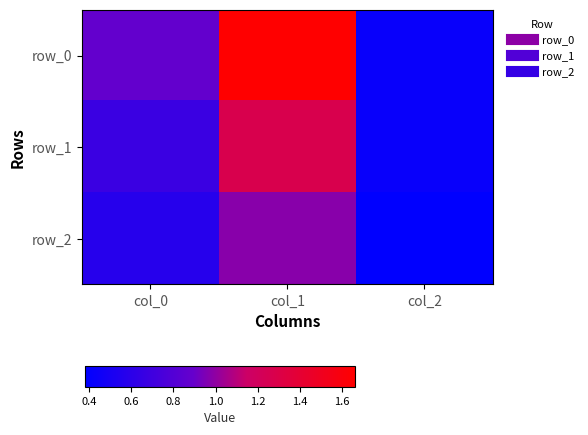

What is the total value across all series at col_0?

2.1